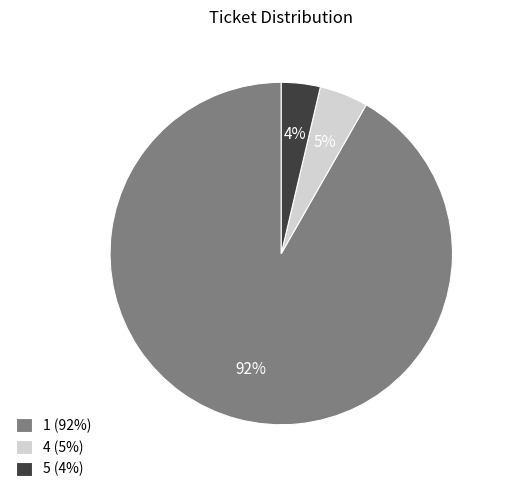

Which has a higher value, 5 (4%) or 4 (5%)?

4 (5%)